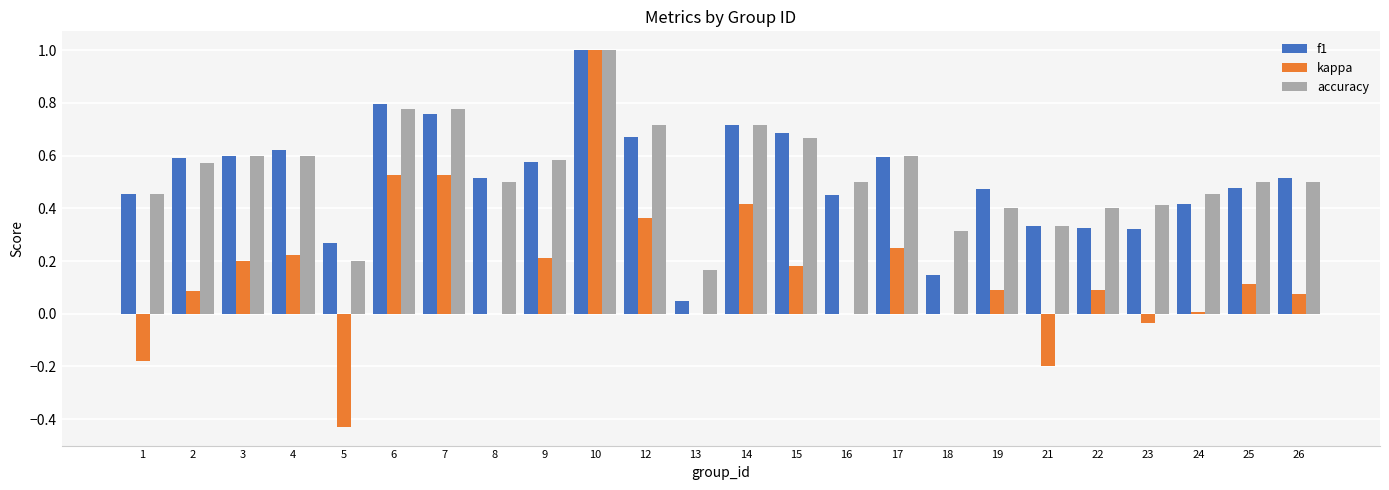

Are the bars horizontal?

No